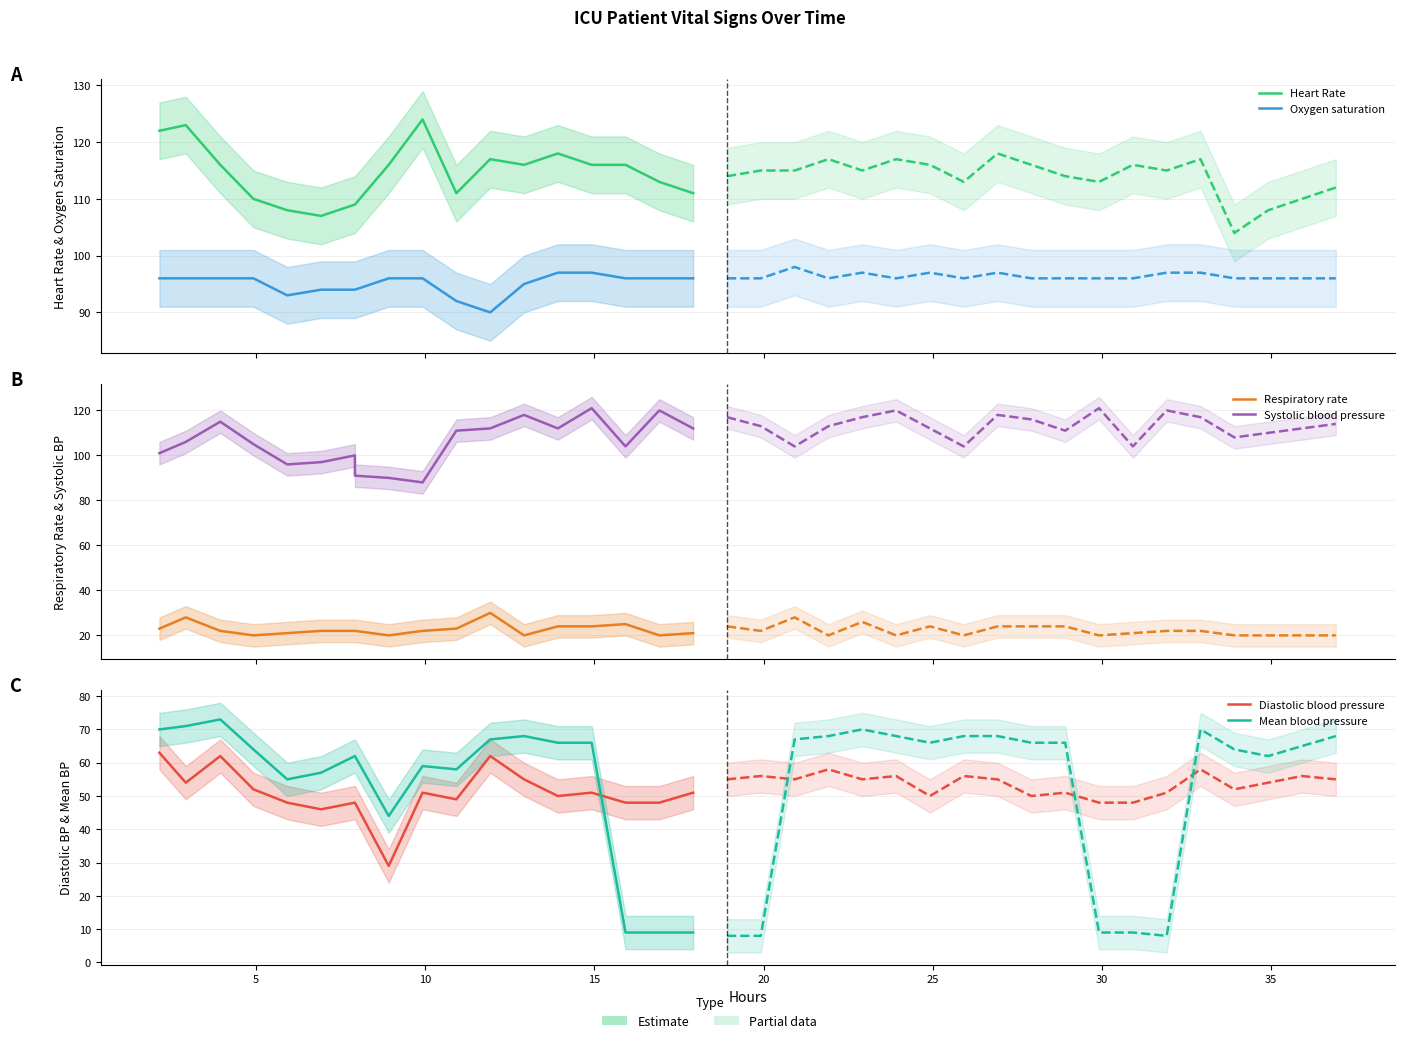

What is the greatest value displayed?

124